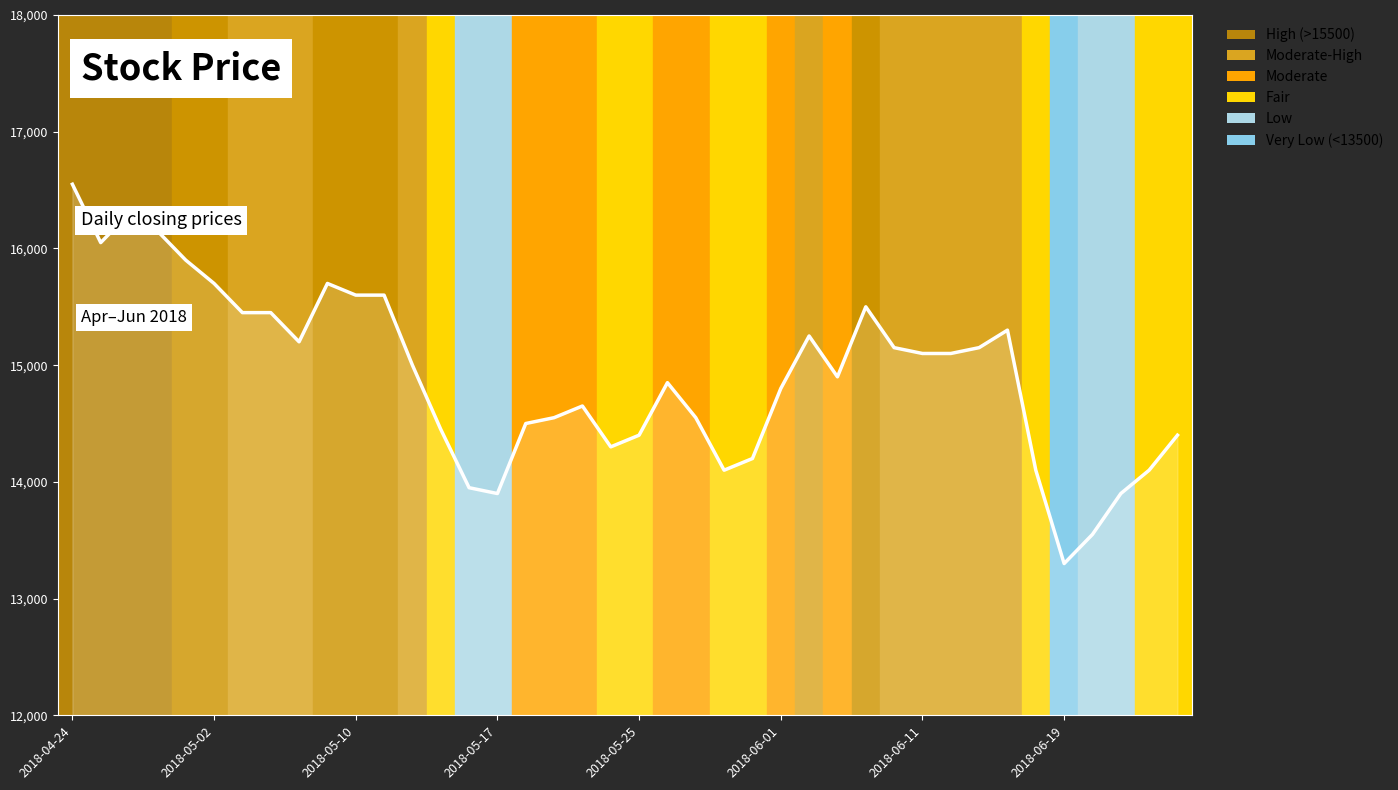

What is the sum of the values at 19 and 14?

28250